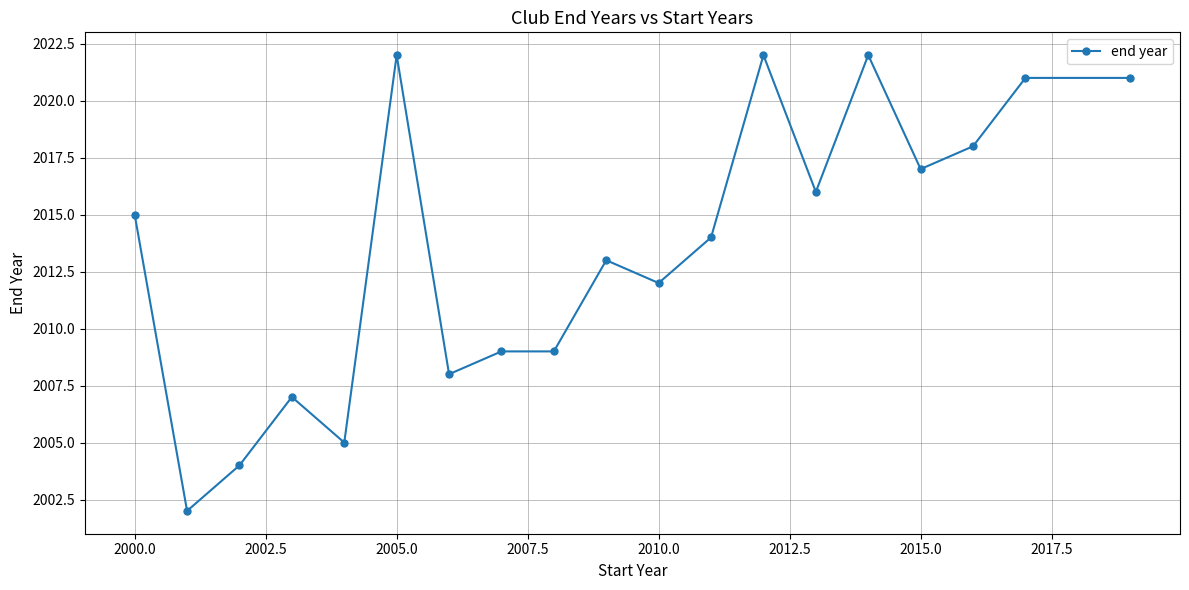

What is the greatest value displayed?

2022